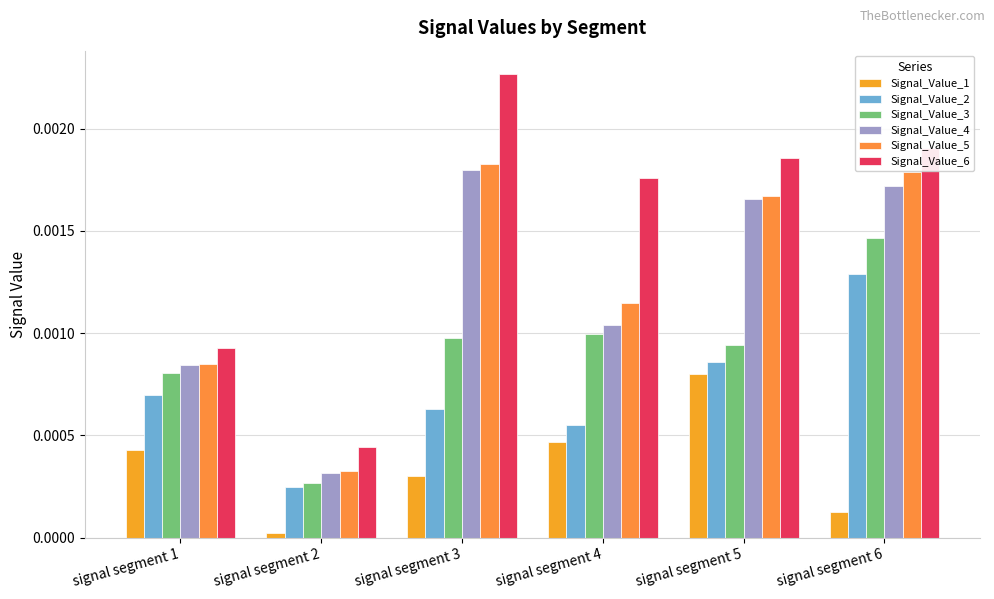

The value of Signal_Value_2 at signal segment 4 is 0.0. True or false?

True